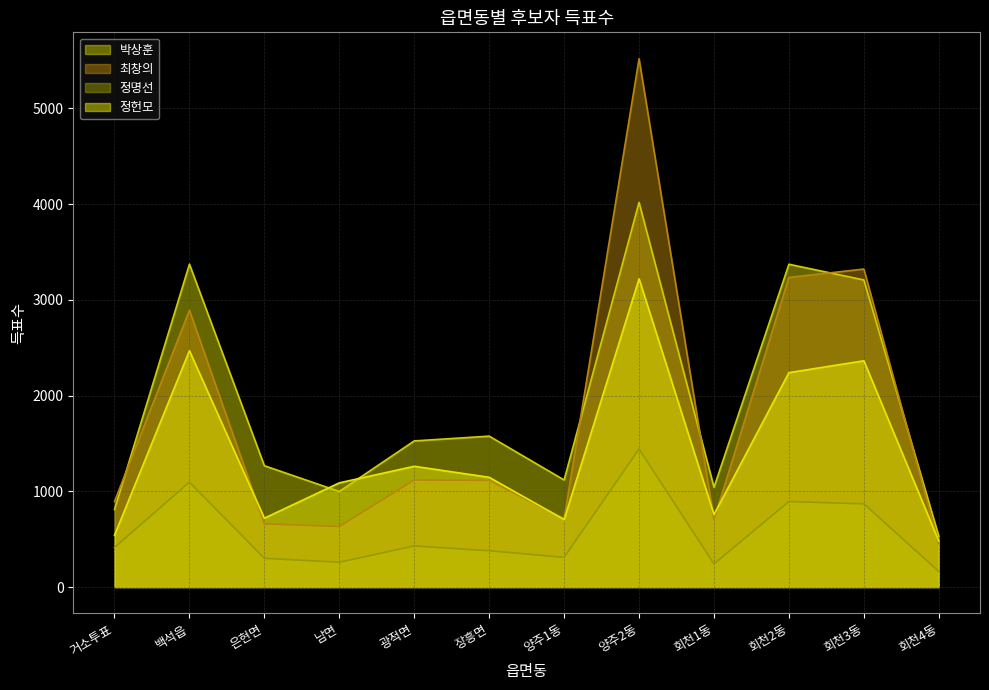

What is the difference between the maximum and minimum values in the 정명선 series?

1278